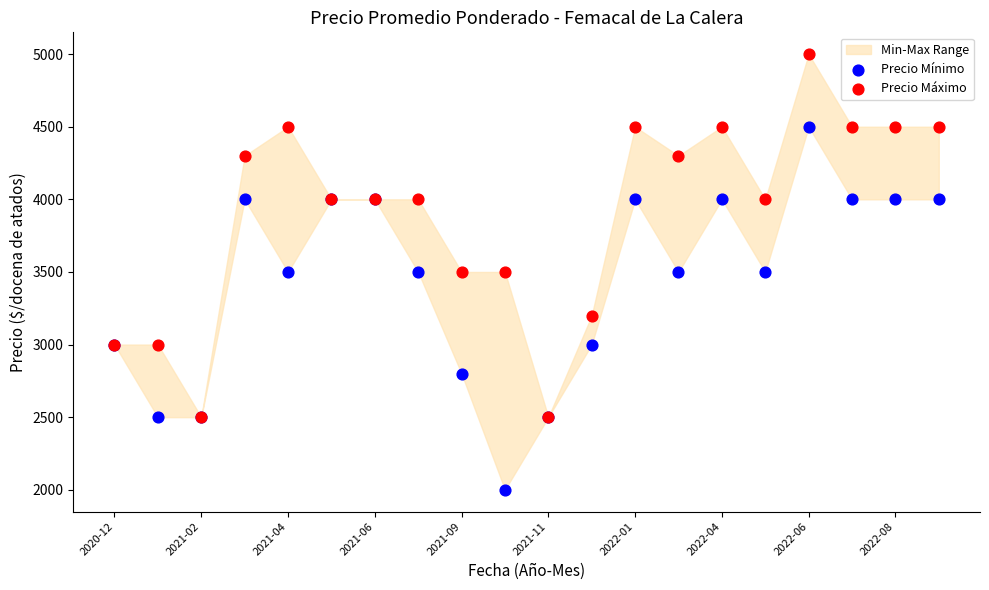

In the Precio Mínimo series, what Y value is closest to 3250?

3000